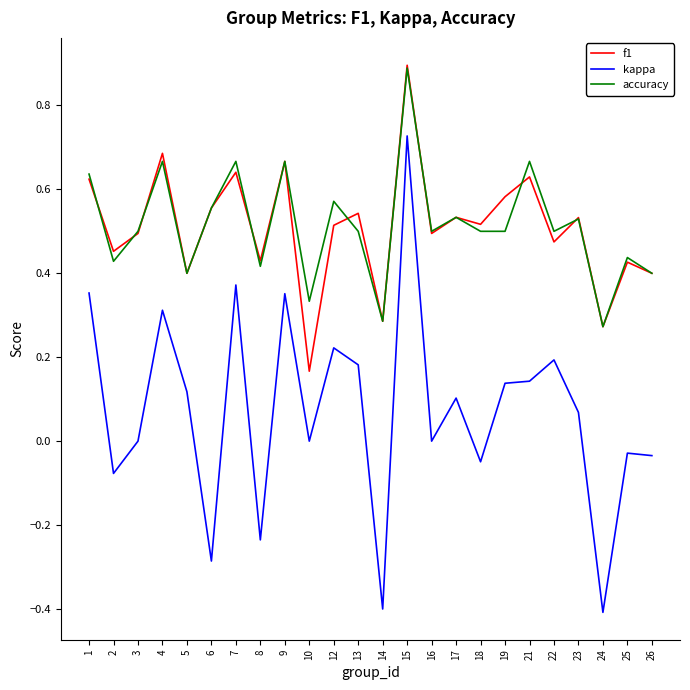

True or false: f1 and kappa intersect in this chart.

False